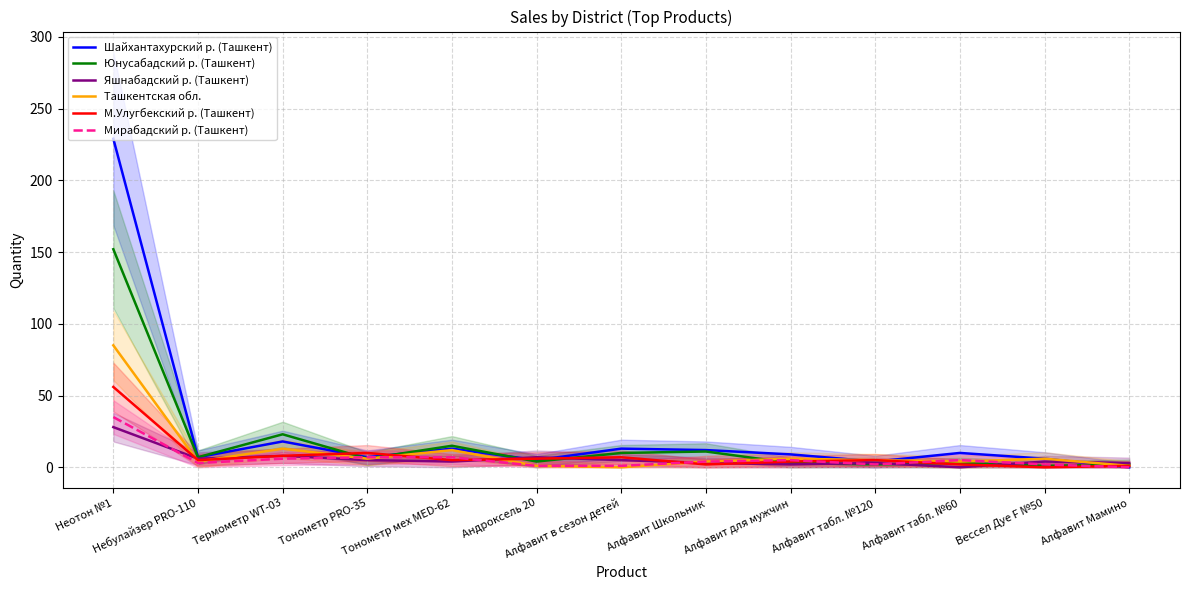

The Яшнабадский р. (Ташкент) series shows 4 at Тонометр мех MED-62. True or false?

True